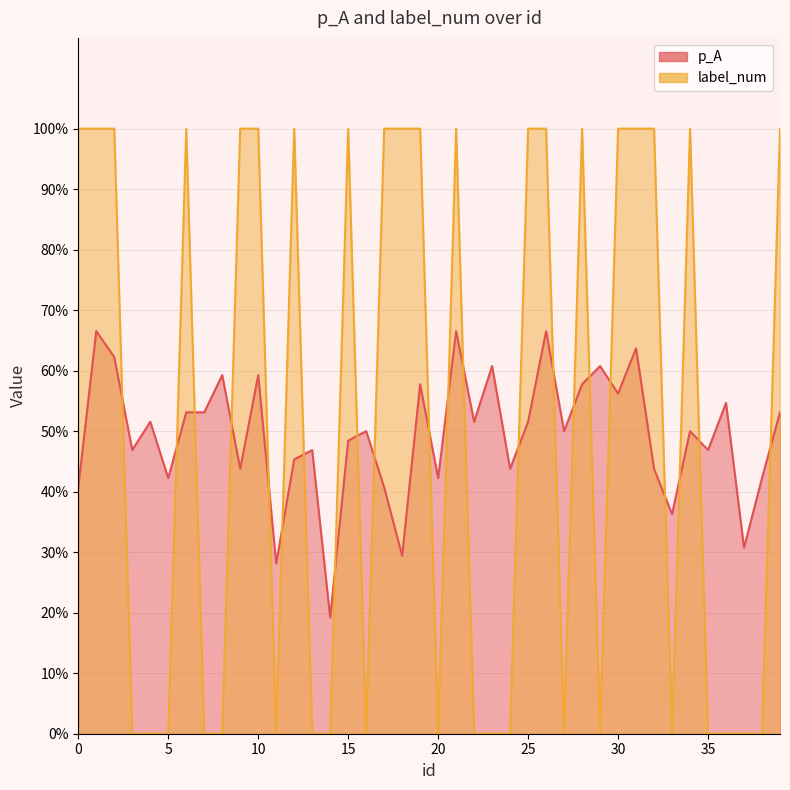

What is the difference between the second highest and second lowest values in the label_num series?

1.0